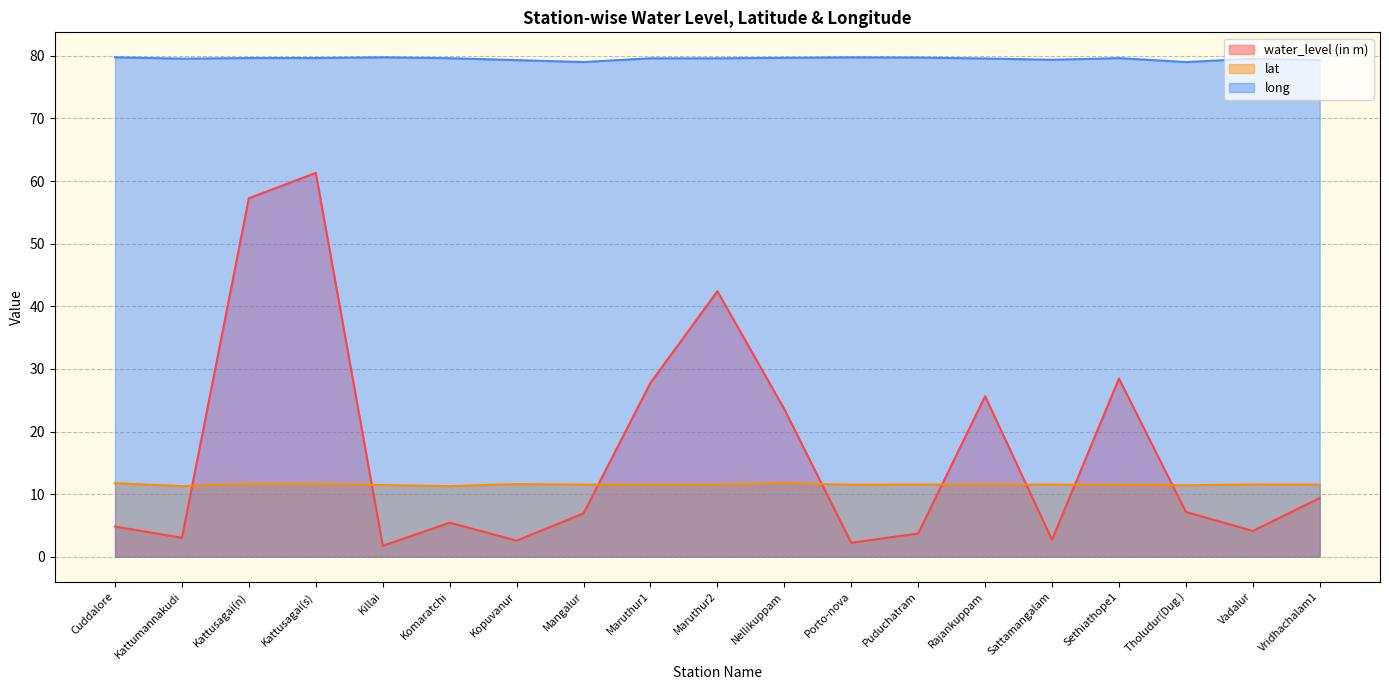

What is the greatest value displayed?

79.8